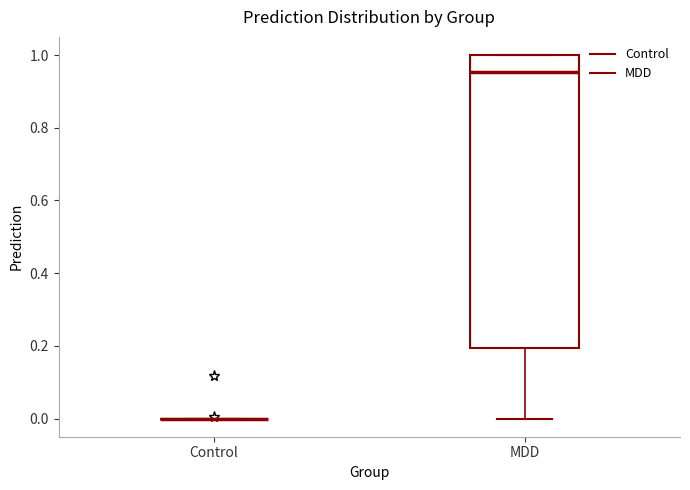

Reading left to right, read every box against the y-axis: the position of its median line, the range the box covers, and the ends of its whiskers. The values are not printed on the chart, so give them approximately, as read against the axis.

Control: box collapsed to a line at 0.00, whiskers 0.00 to 0.00
MDD: median 0.96, box 0.20 to 1.00, whiskers 0.00 to 1.00